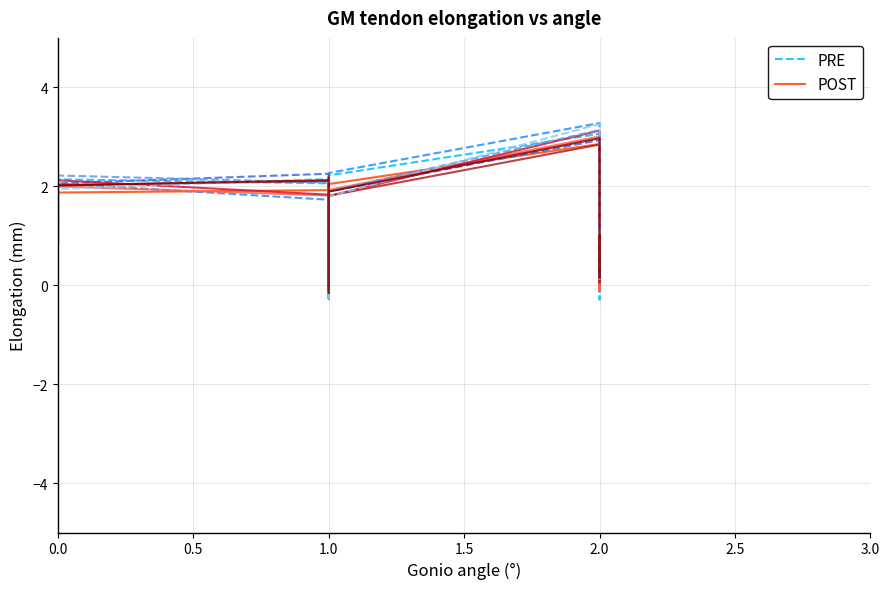

After their last crossing, which series has the higher values: POST or PRE?

PRE